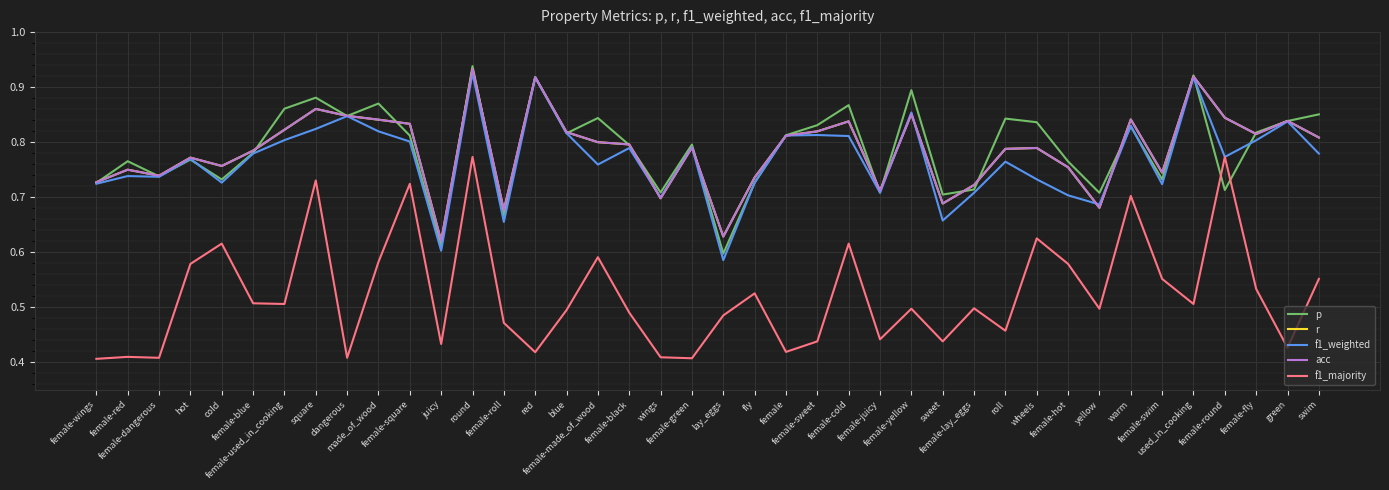

Reading left to right, extract all data points from this chart.

p: 0.7	0.8	0.7	0.8	0.7	0.8	0.9	0.9	0.8	0.9	0.8	0.6	0.9	0.7	0.9	0.8	0.8	0.8	0.7	0.8	0.6	0.7	0.8	0.8	0.9	0.7	0.9	0.7	0.7	0.8	0.8	0.8	0.7	0.8	0.7	0.9	0.7	0.8	0.8	0.9
r: 0.7	0.8	0.7	0.8	0.8	0.8	0.8	0.9	0.8	0.8	0.8	0.6	0.9	0.7	0.9	0.8	0.8	0.8	0.7	0.8	0.6	0.7	0.8	0.8	0.8	0.7	0.9	0.7	0.7	0.8	0.8	0.8	0.7	0.8	0.7	0.9	0.8	0.8	0.8	0.8
f1_weighted: 0.7	0.7	0.7	0.8	0.7	0.8	0.8	0.8	0.8	0.8	0.8	0.6	0.9	0.7	0.9	0.8	0.8	0.8	0.7	0.8	0.6	0.7	0.8	0.8	0.8	0.7	0.9	0.7	0.7	0.8	0.7	0.7	0.7	0.8	0.7	0.9	0.8	0.8	0.8	0.8
acc: 0.7	0.8	0.7	0.8	0.8	0.8	0.8	0.9	0.8	0.8	0.8	0.6	0.9	0.7	0.9	0.8	0.8	0.8	0.7	0.8	0.6	0.7	0.8	0.8	0.8	0.7	0.9	0.7	0.7	0.8	0.8	0.8	0.7	0.8	0.7	0.9	0.8	0.8	0.8	0.8
f1_majority: 0.4	0.4	0.4	0.6	0.6	0.5	0.5	0.7	0.4	0.6	0.7	0.4	0.8	0.5	0.4	0.5	0.6	0.5	0.4	0.4	0.5	0.5	0.4	0.4	0.6	0.4	0.5	0.4	0.5	0.5	0.6	0.6	0.5	0.7	0.6	0.5	0.8	0.5	0.4	0.6